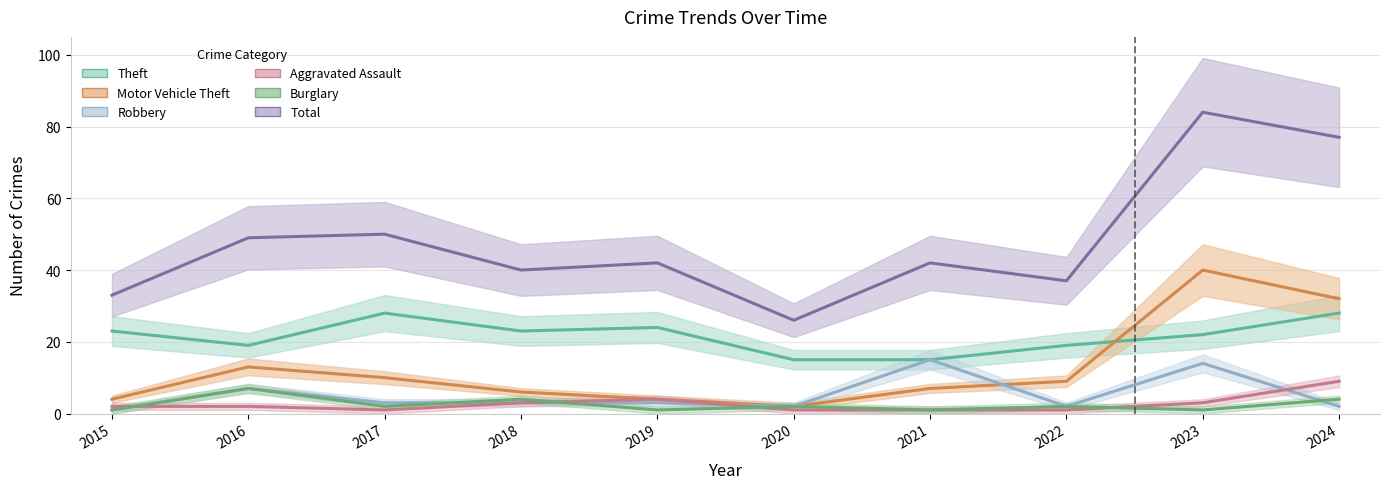

True or false: Motor Vehicle Theft and Aggravated Assault intersect in this chart.

False